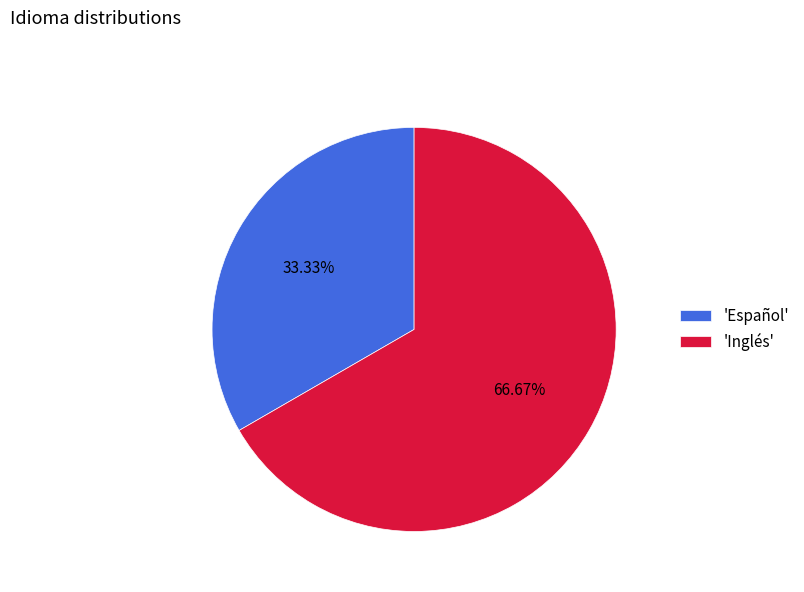

Which has a higher value, 'Español' or 'Inglés'?

'Inglés'